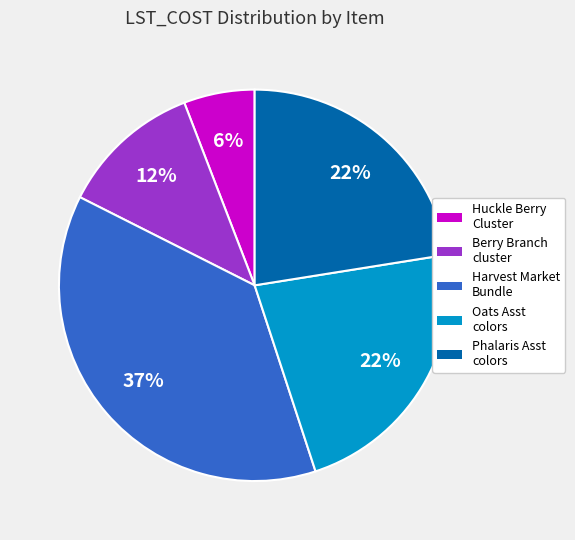

Is there a majority slice in this chart?

No